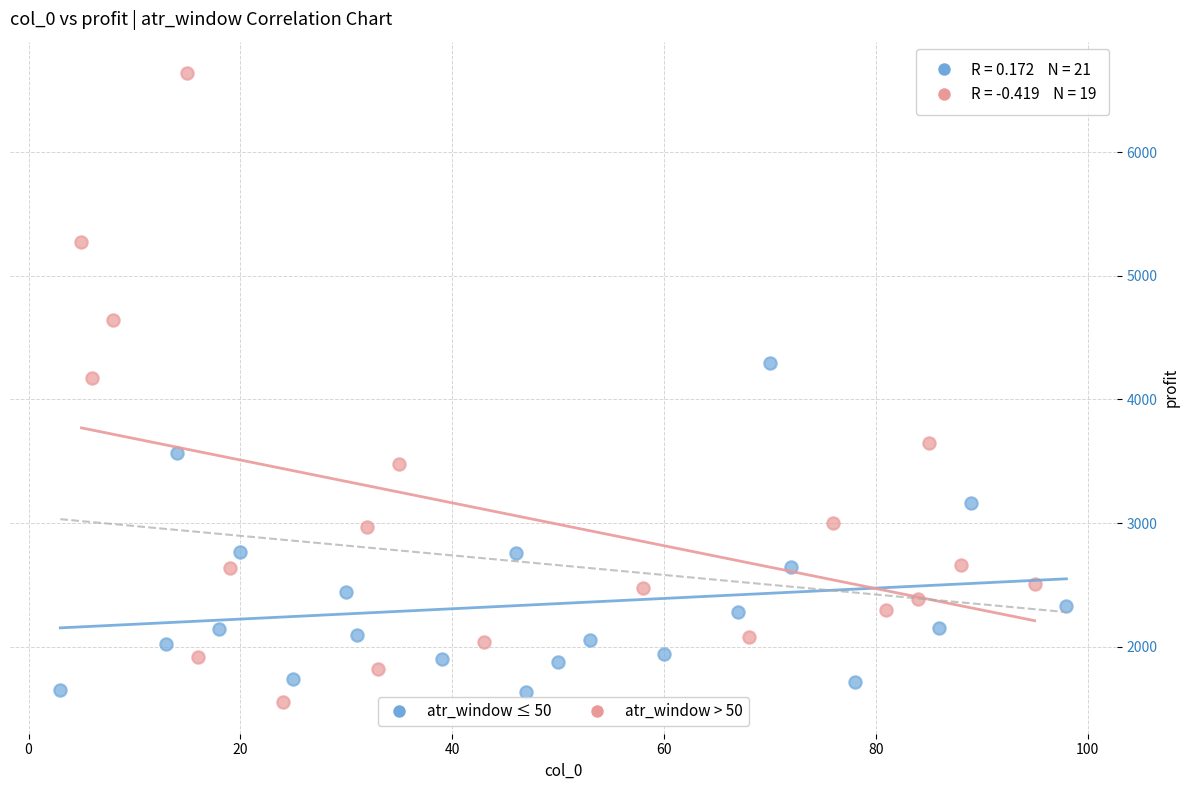

Which series contains the highest Y value?

atr_window > 50